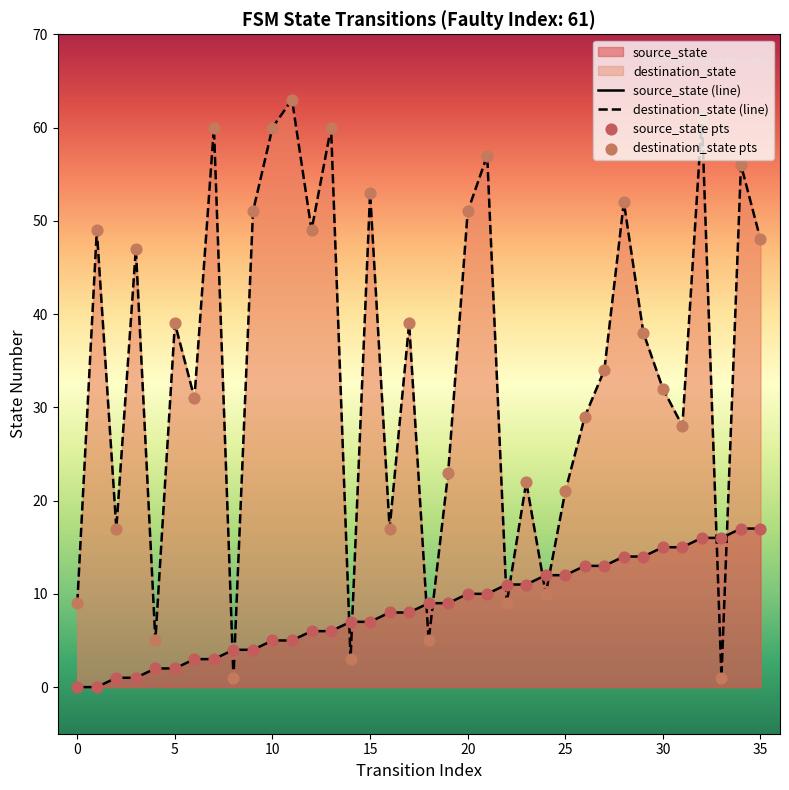

Is the value of source_state (line) at 30 greater than the value of destination_state pts at 40?

No